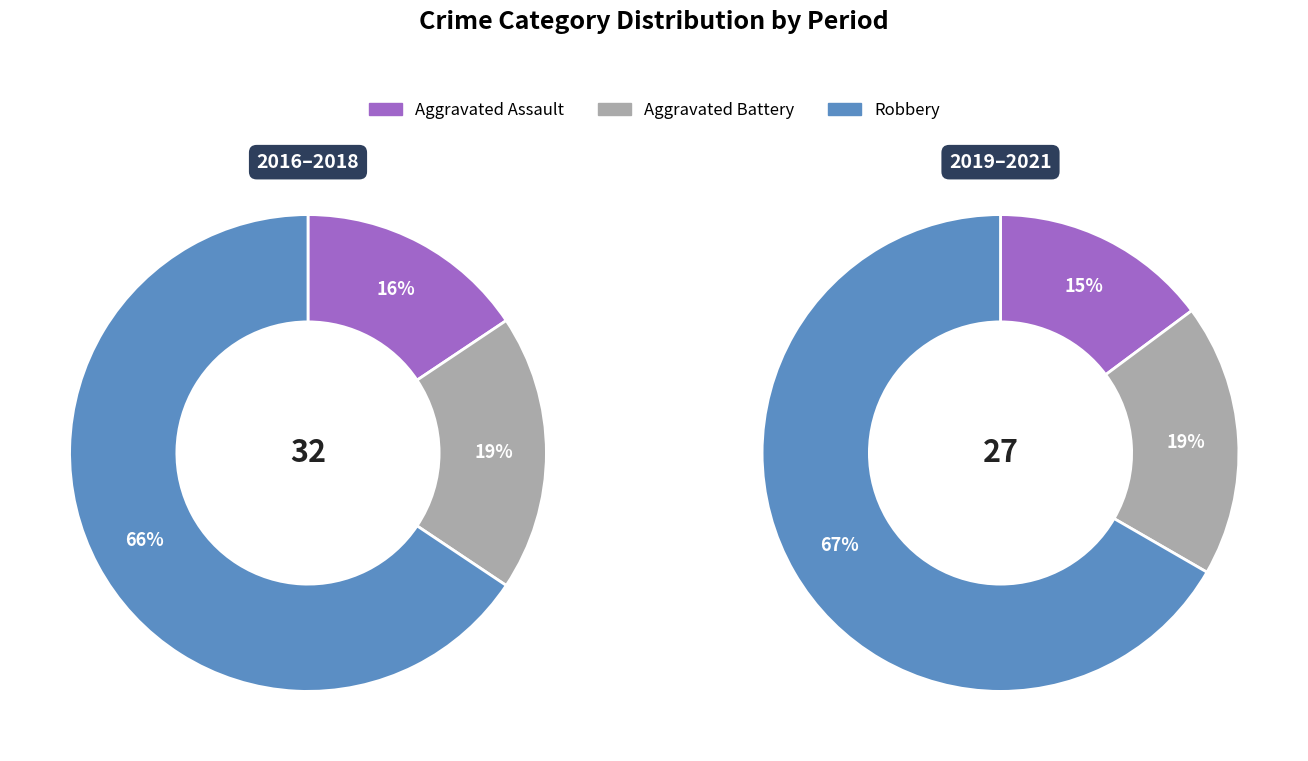

Which has a higher value, 2020 or 2017?

2020